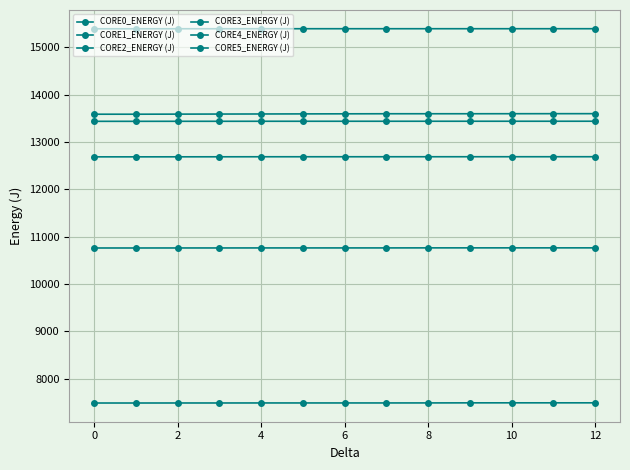

Which series has the largest range (max minus min)?

CORE3_ENERGY (J)